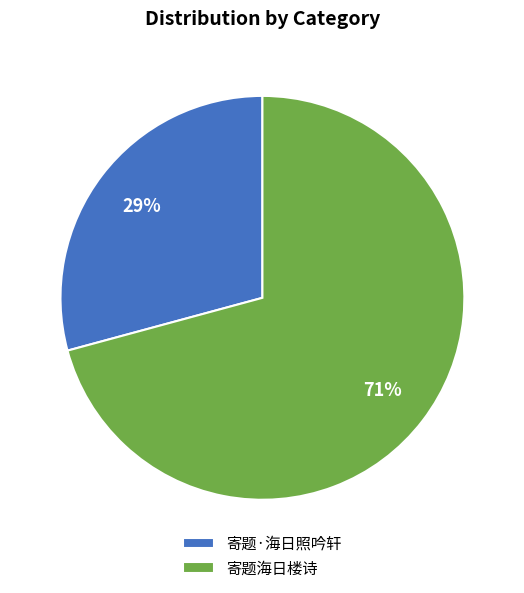

True or false: 寄题海日楼诗 accounts for 71% of the total.

True